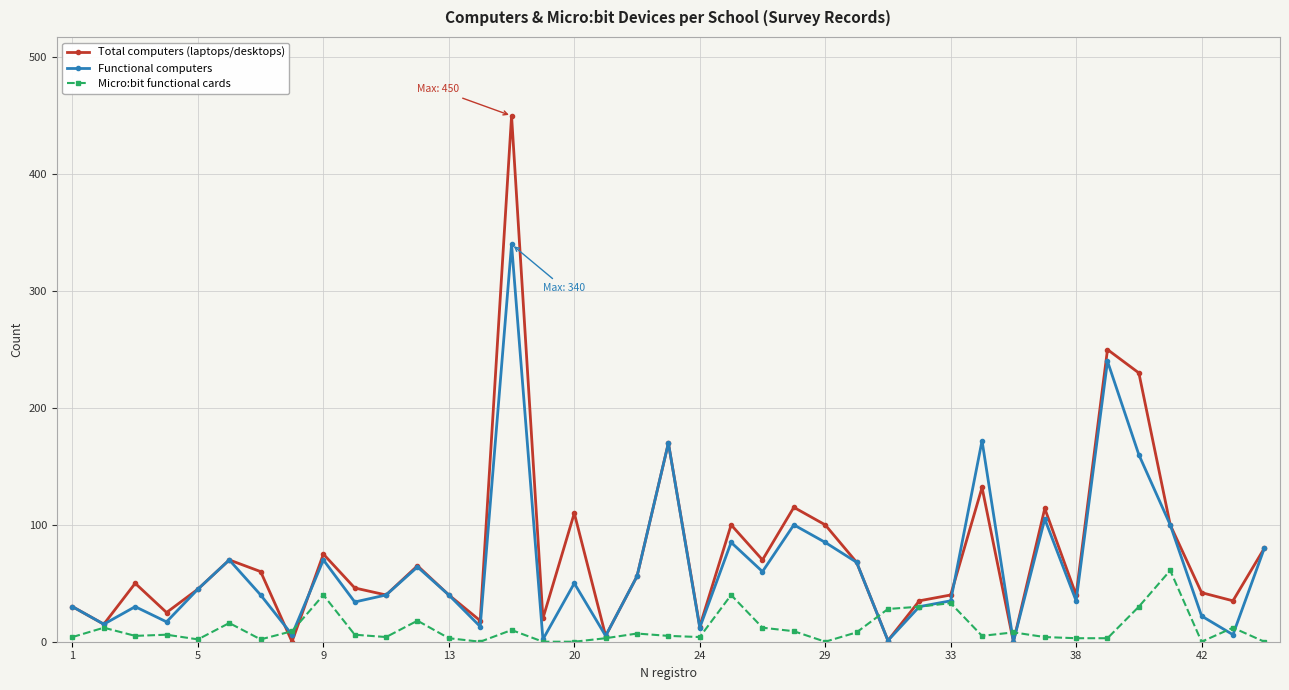

True or false: Total computers (laptops/desktops) has more than 2 interior local peaks.

True